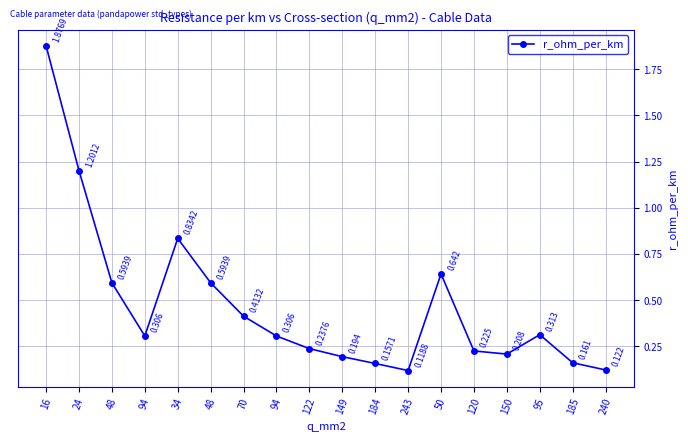

Rank the categories by value from lowest to highest.

243, 240, 184, 185, 149, 150, 120, 122, 94, 94, 95, 70, 48, 48, 50, 34, 24, 16